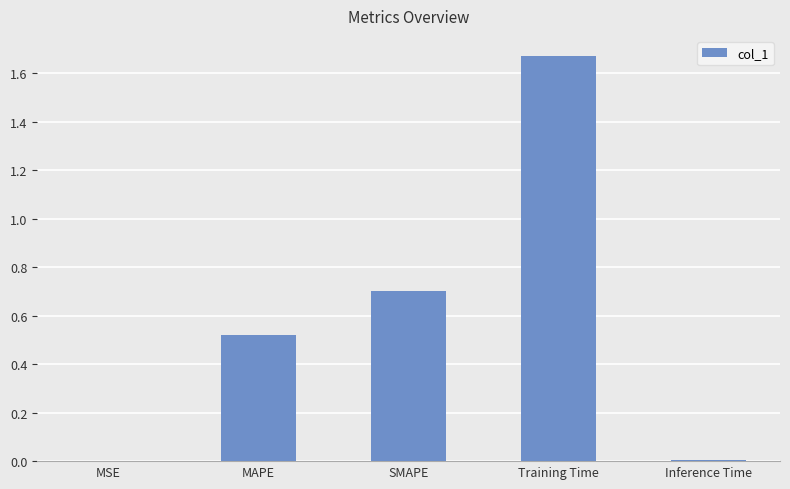

What is the sum of all values?

2.9